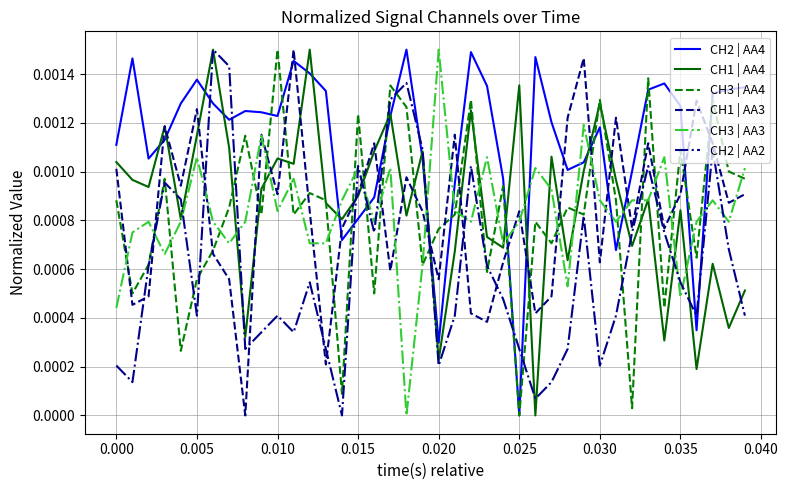

True or false: CH2 | AA2 and CH1 | AA3 cross at least once.

True